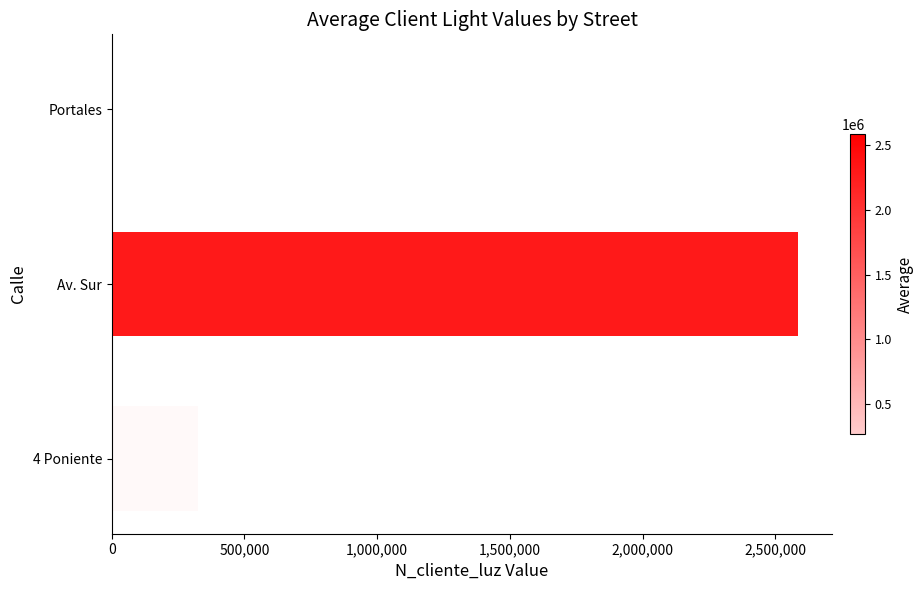

List the labels in order of value, largest first.

Av. Sur, 4 Poniente, Portales